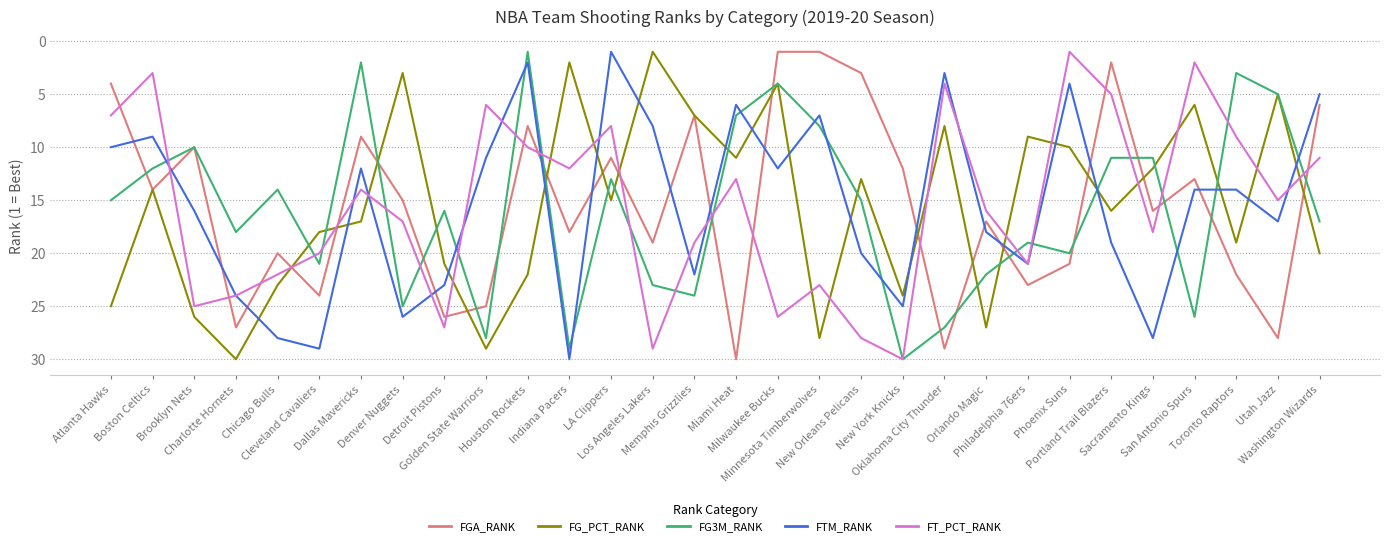

Reading left to right, list all the values displayed in this chart.

FGA_RANK: Atlanta Hawks=4	Boston Celtics=14	Brooklyn Nets=10	Charlotte Hornets=27	Chicago Bulls=20	Cleveland Cavaliers=24	Dallas Mavericks=9	Denver Nuggets=15	Detroit Pistons=26	Golden State Warriors=25	Houston Rockets=8	Indiana Pacers=18	LA Clippers=11	Los Angeles Lakers=19	Memphis Grizzlies=7	Miami Heat=30	Milwaukee Bucks=1	Minnesota Timberwolves=1	New Orleans Pelicans=3	New York Knicks=12	Oklahoma City Thunder=29	Orlando Magic=17	Philadelphia 76ers=23	Phoenix Suns=21	Portland Trail Blazers=2	Sacramento Kings=16	San Antonio Spurs=13	Toronto Raptors=22	Utah Jazz=28	Washington Wizards=6
FG_PCT_RANK: Atlanta Hawks=25	Boston Celtics=14	Brooklyn Nets=26	Charlotte Hornets=30	Chicago Bulls=23	Cleveland Cavaliers=18	Dallas Mavericks=17	Denver Nuggets=3	Detroit Pistons=21	Golden State Warriors=29	Houston Rockets=22	Indiana Pacers=2	LA Clippers=15	Los Angeles Lakers=1	Memphis Grizzlies=7	Miami Heat=11	Milwaukee Bucks=4	Minnesota Timberwolves=28	New Orleans Pelicans=13	New York Knicks=24	Oklahoma City Thunder=8	Orlando Magic=27	Philadelphia 76ers=9	Phoenix Suns=10	Portland Trail Blazers=16	Sacramento Kings=12	San Antonio Spurs=6	Toronto Raptors=19	Utah Jazz=5	Washington Wizards=20
FG3M_RANK: Atlanta Hawks=15	Boston Celtics=12	Brooklyn Nets=10	Charlotte Hornets=18	Chicago Bulls=14	Cleveland Cavaliers=21	Dallas Mavericks=2	Denver Nuggets=25	Detroit Pistons=16	Golden State Warriors=28	Houston Rockets=1	Indiana Pacers=29	LA Clippers=13	Los Angeles Lakers=23	Memphis Grizzlies=24	Miami Heat=7	Milwaukee Bucks=4	Minnesota Timberwolves=8	New Orleans Pelicans=15	New York Knicks=30	Oklahoma City Thunder=27	Orlando Magic=22	Philadelphia 76ers=19	Phoenix Suns=20	Portland Trail Blazers=11	Sacramento Kings=11	San Antonio Spurs=26	Toronto Raptors=3	Utah Jazz=5	Washington Wizards=17
FTM_RANK: Atlanta Hawks=10	Boston Celtics=9	Brooklyn Nets=16	Charlotte Hornets=24	Chicago Bulls=28	Cleveland Cavaliers=29	Dallas Mavericks=12	Denver Nuggets=26	Detroit Pistons=23	Golden State Warriors=11	Houston Rockets=2	Indiana Pacers=30	LA Clippers=1	Los Angeles Lakers=8	Memphis Grizzlies=22	Miami Heat=6	Milwaukee Bucks=12	Minnesota Timberwolves=7	New Orleans Pelicans=20	New York Knicks=25	Oklahoma City Thunder=3	Orlando Magic=18	Philadelphia 76ers=21	Phoenix Suns=4	Portland Trail Blazers=19	Sacramento Kings=28	San Antonio Spurs=14	Toronto Raptors=14	Utah Jazz=17	Washington Wizards=5
FT_PCT_RANK: Atlanta Hawks=7	Boston Celtics=3	Brooklyn Nets=25	Charlotte Hornets=24	Chicago Bulls=22	Cleveland Cavaliers=20	Dallas Mavericks=14	Denver Nuggets=17	Detroit Pistons=27	Golden State Warriors=6	Houston Rockets=10	Indiana Pacers=12	LA Clippers=8	Los Angeles Lakers=29	Memphis Grizzlies=19	Miami Heat=13	Milwaukee Bucks=26	Minnesota Timberwolves=23	New Orleans Pelicans=28	New York Knicks=30	Oklahoma City Thunder=4	Orlando Magic=16	Philadelphia 76ers=21	Phoenix Suns=1	Portland Trail Blazers=5	Sacramento Kings=18	San Antonio Spurs=2	Toronto Raptors=9	Utah Jazz=15	Washington Wizards=11